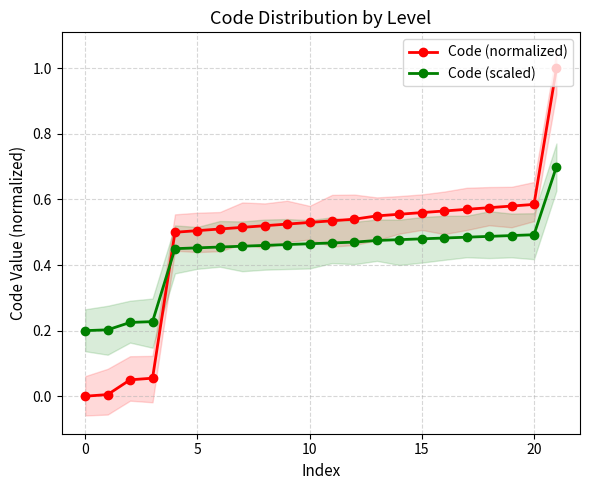

True or false: Code (normalized) and Code (scaled) cross at least once.

True